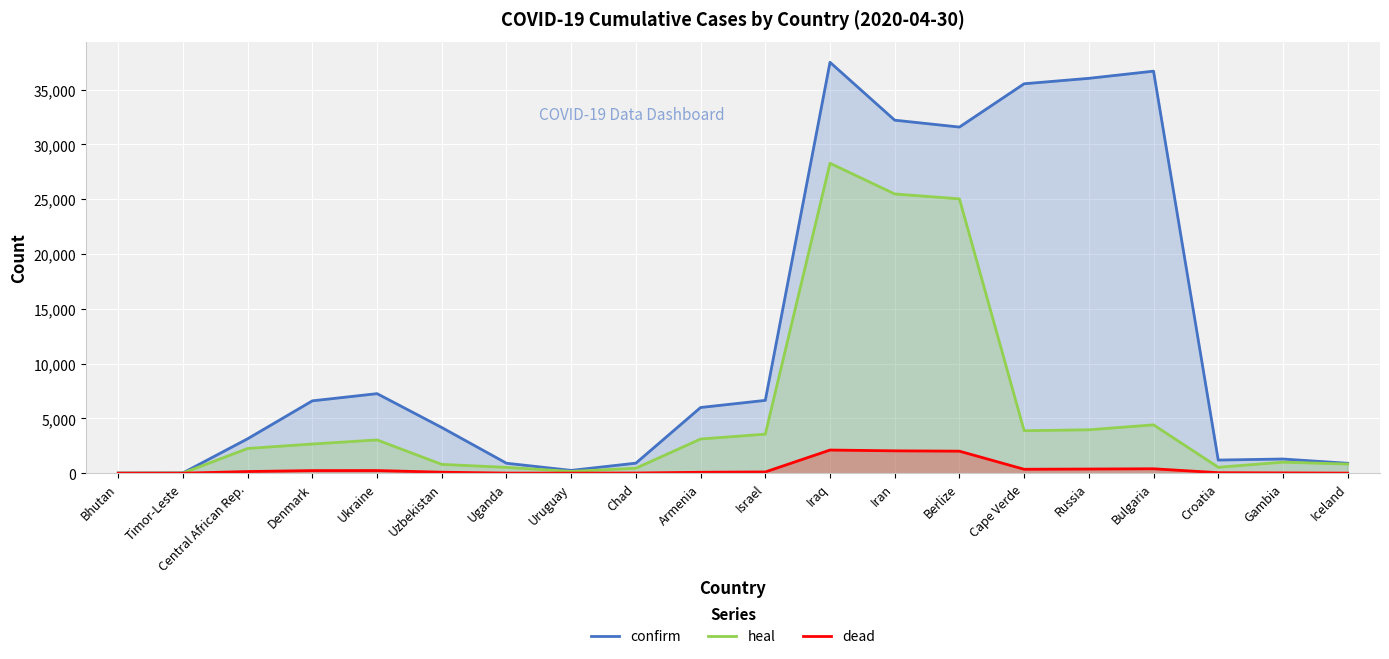

What is the label of the 5th point from the left?

Ukraine